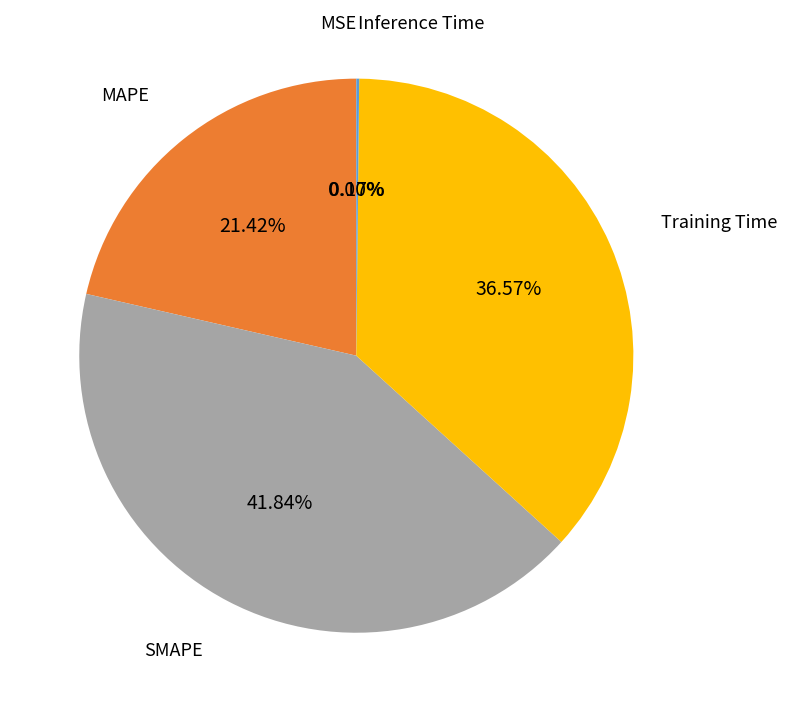

What is the largest slice in the pie chart?

SMAPE